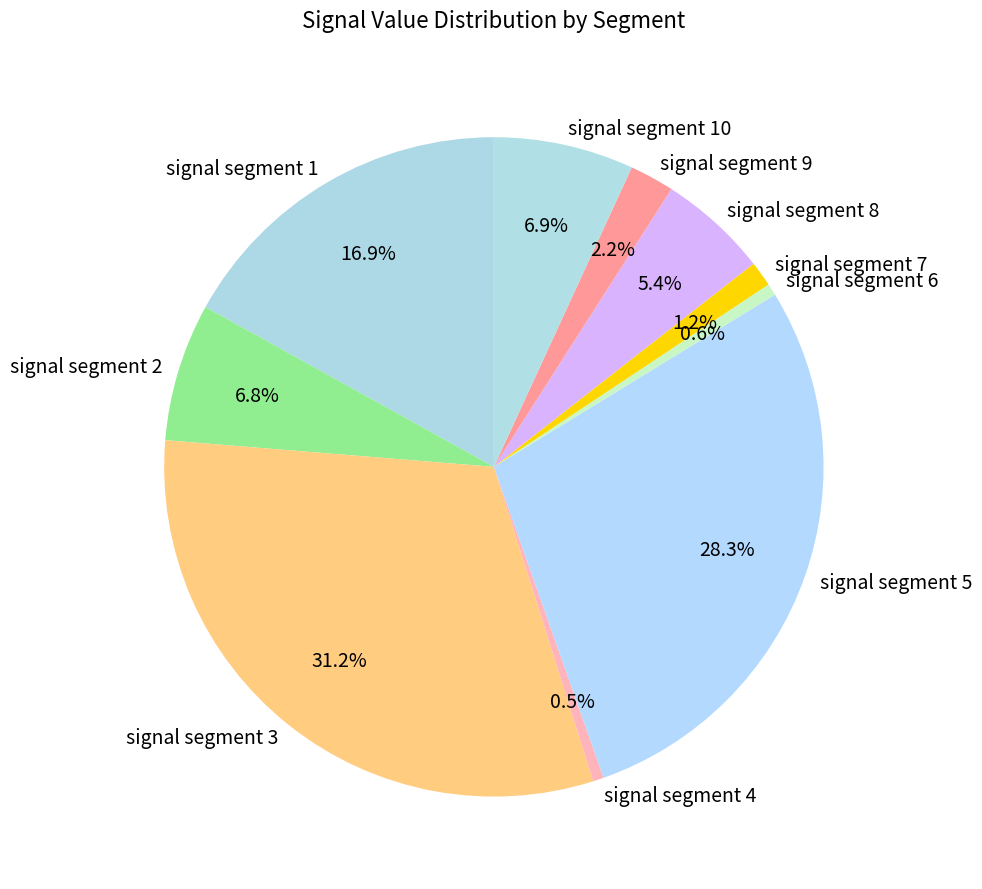

Is there a majority slice in this chart?

No